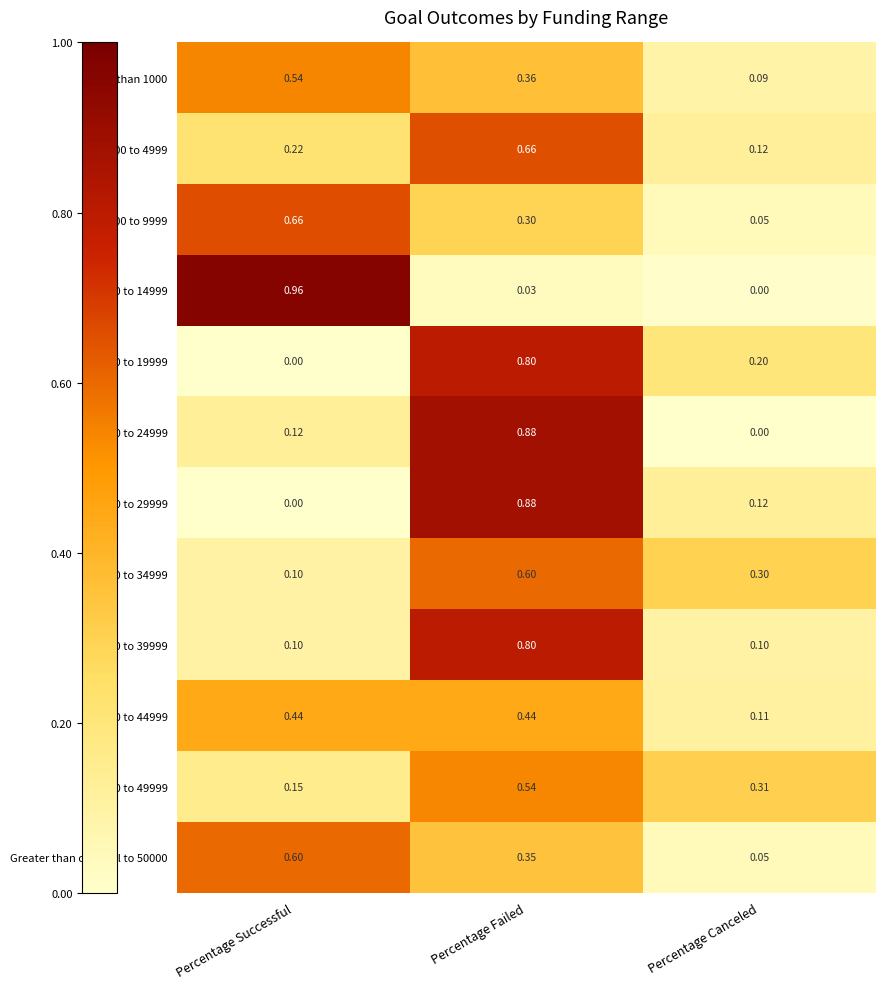

Which category has the lowest value in the Less than 1000 series?

Percentage Canceled